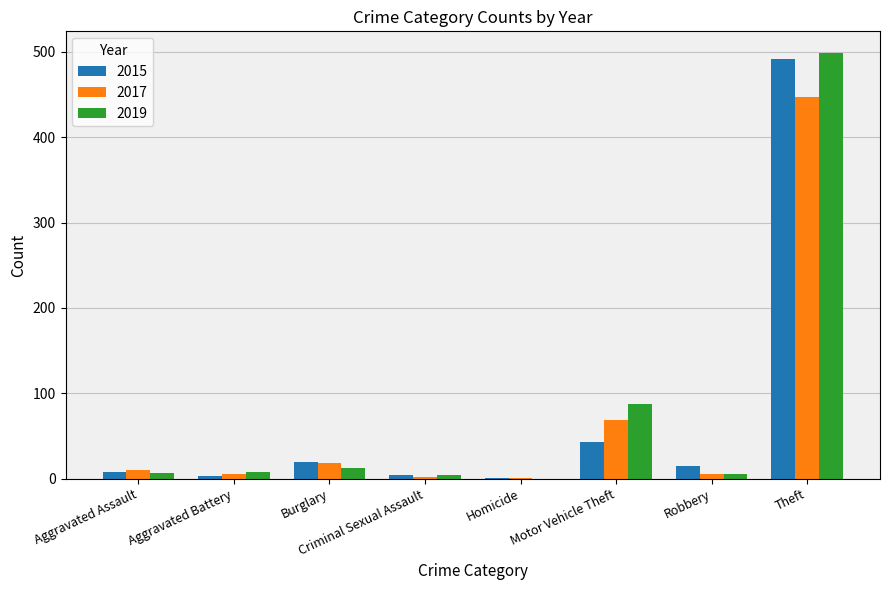

What is the total value across all series at Burglary?

49